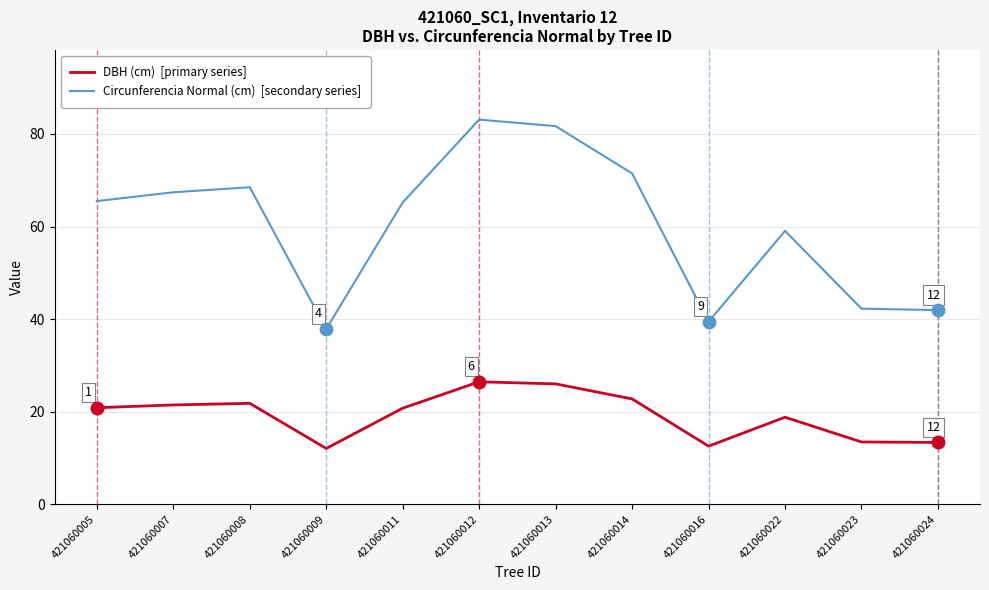

What is the difference between the highest and lowest values at 421060008?

46.7